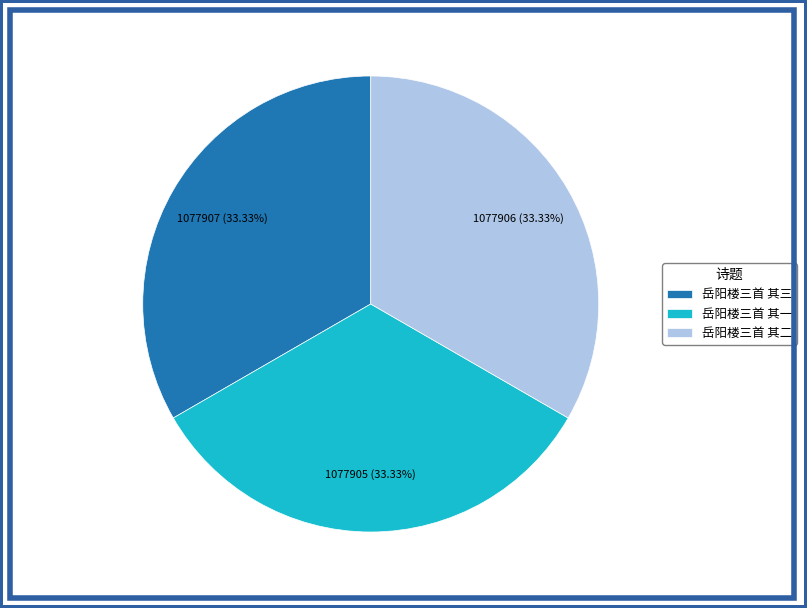

Approximately how many times larger is the value at 岳阳楼三首 其二 compared to 岳阳楼三首 其三?

1.0